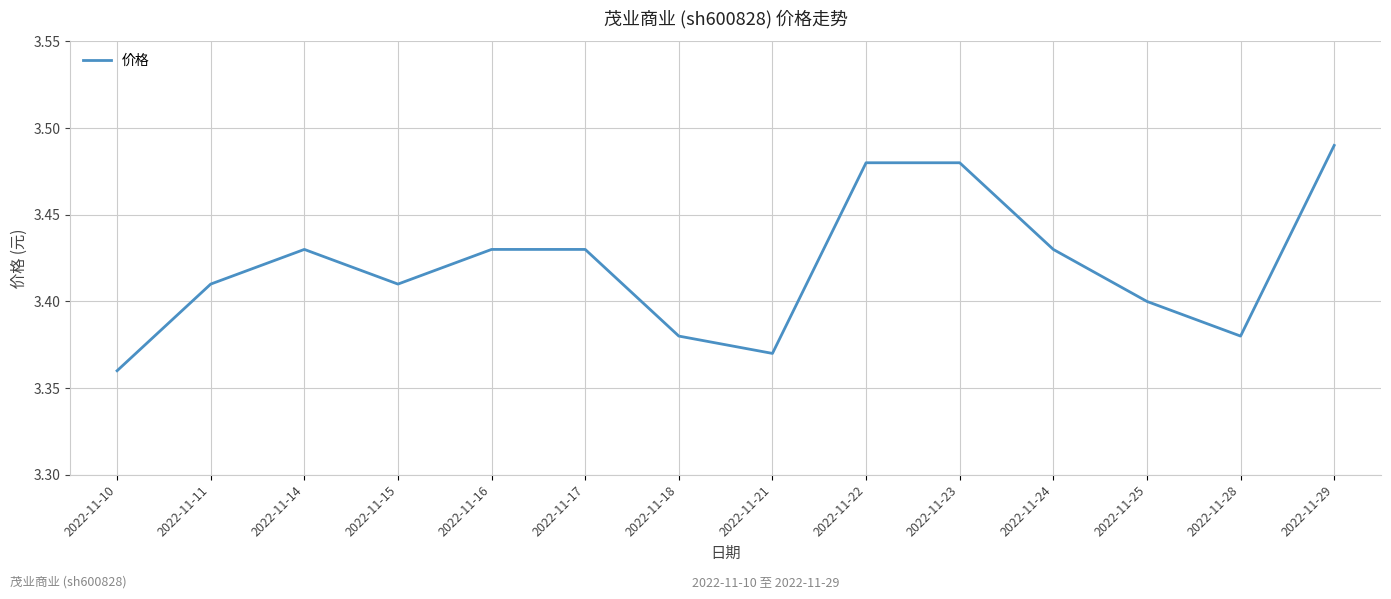

Is it true that the value at 2022-11-17 is 6.1?

False